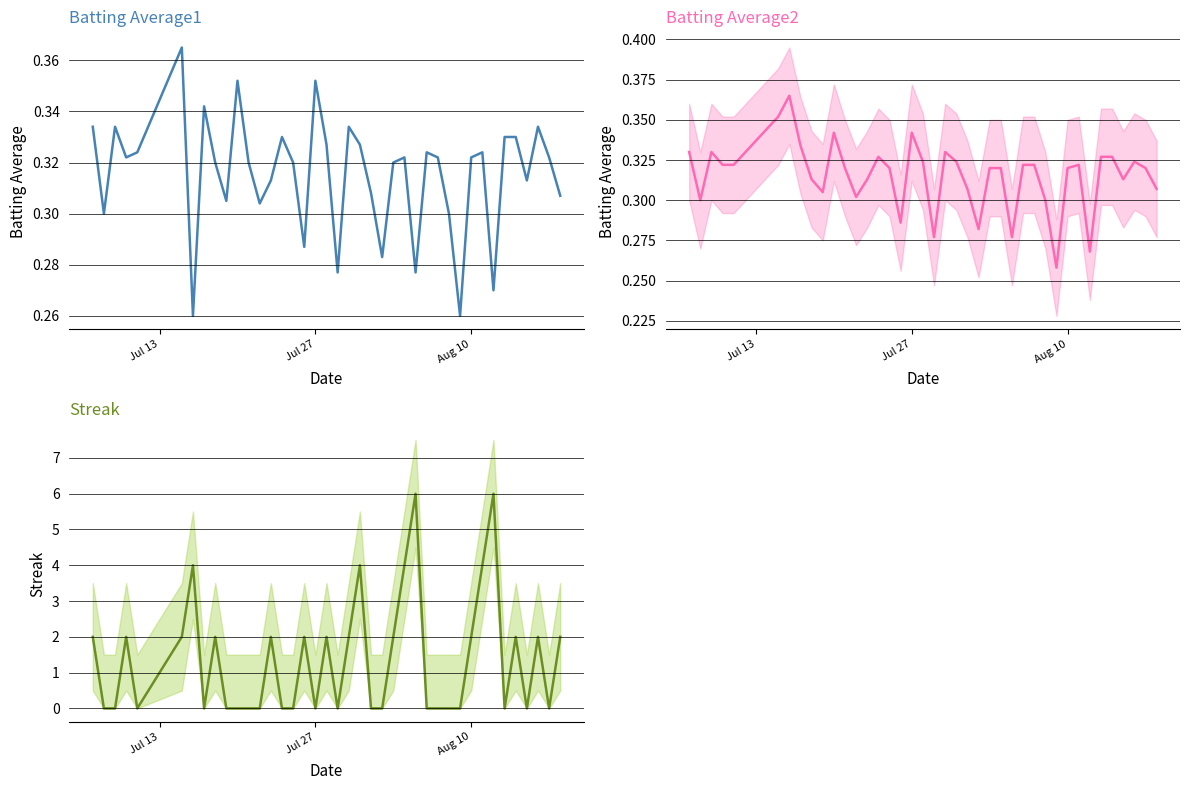

The Batting Average2 series shows 0.1 at Aug 10. True or false?

False